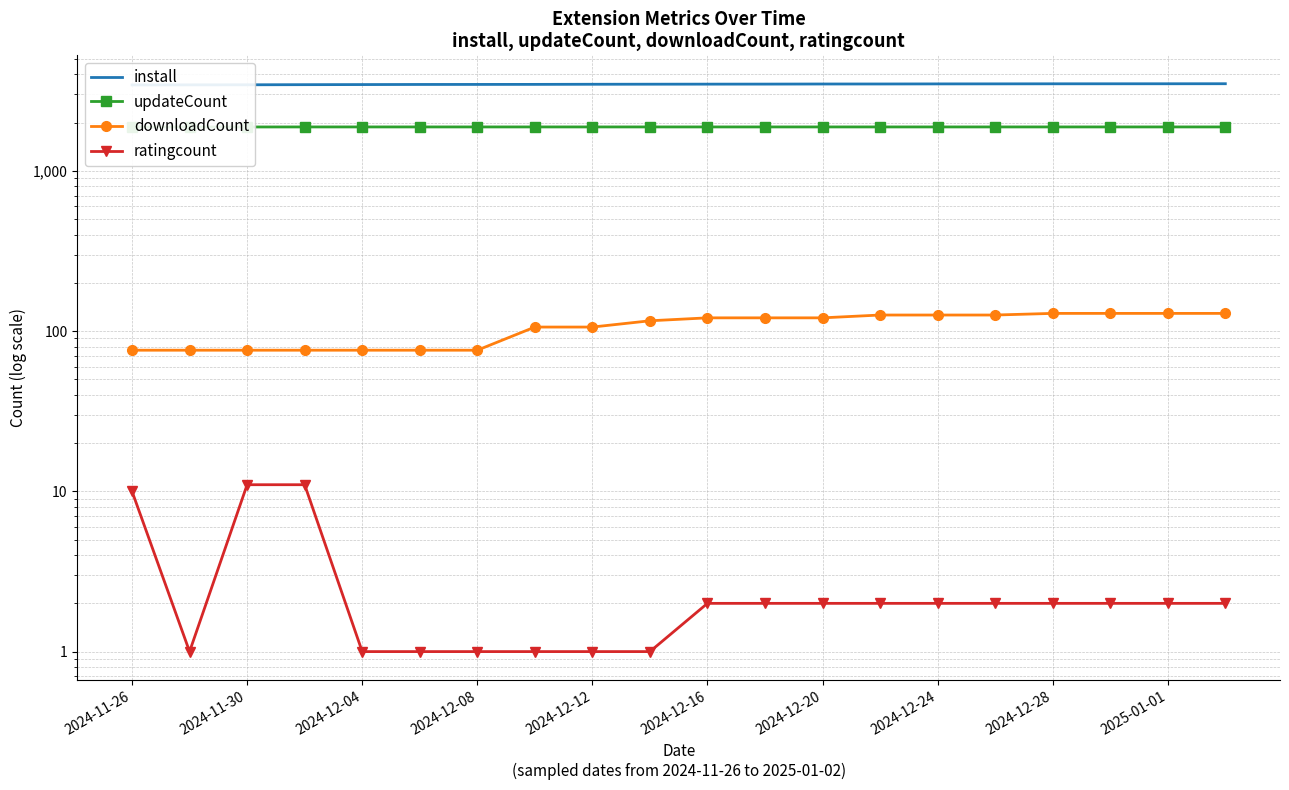

Reading left to right, list all the values displayed in this chart.

install: 3437	3441	3445	3451	3456	3461	3463	3465	3471	3474	3477	3479	3484	3485	3489	3491	3494	3495	3496	3498
updateCount: 1879	1879	1879	1880	1880	1880	1880	1880	1880	1880	1880	1880	1880	1880	1880	1880	1880	1880	1880	1880
downloadCount: 76	76	76	76	76	76	76	106	106	116	121	121	121	126	126	126	129	129	129	129
ratingcount: 10	1	11	11	1	1	1	1	1	1	2	2	2	2	2	2	2	2	2	2